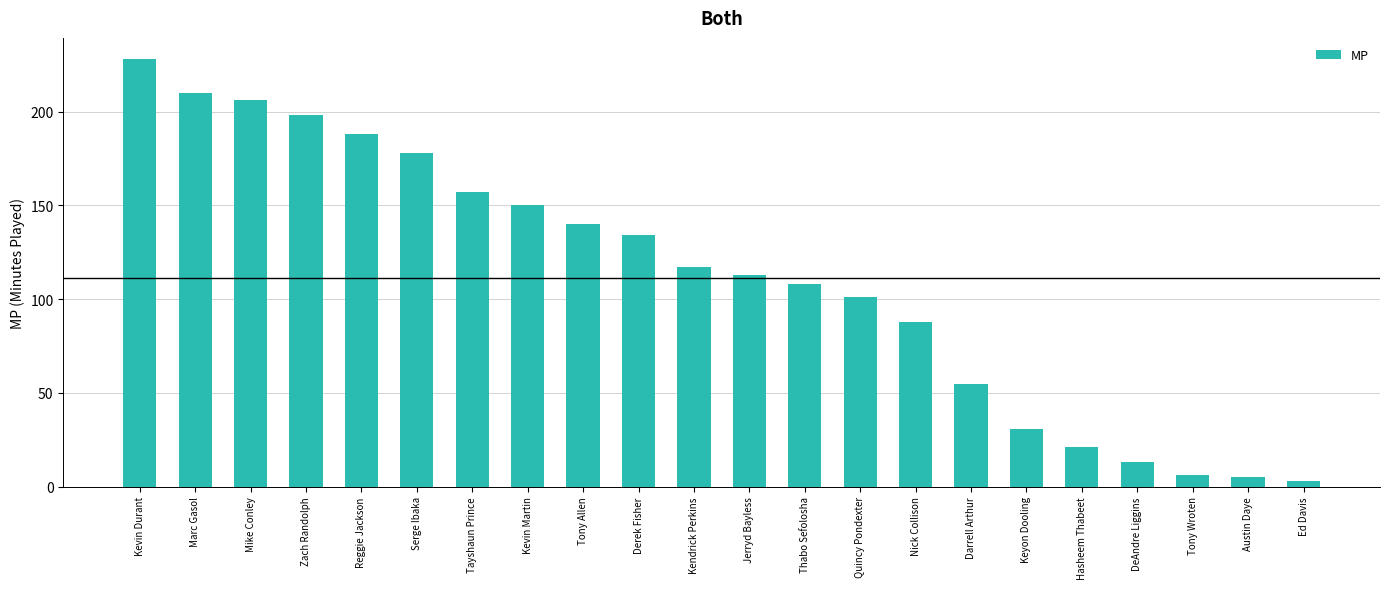

How many categories are shown in the chart?

22